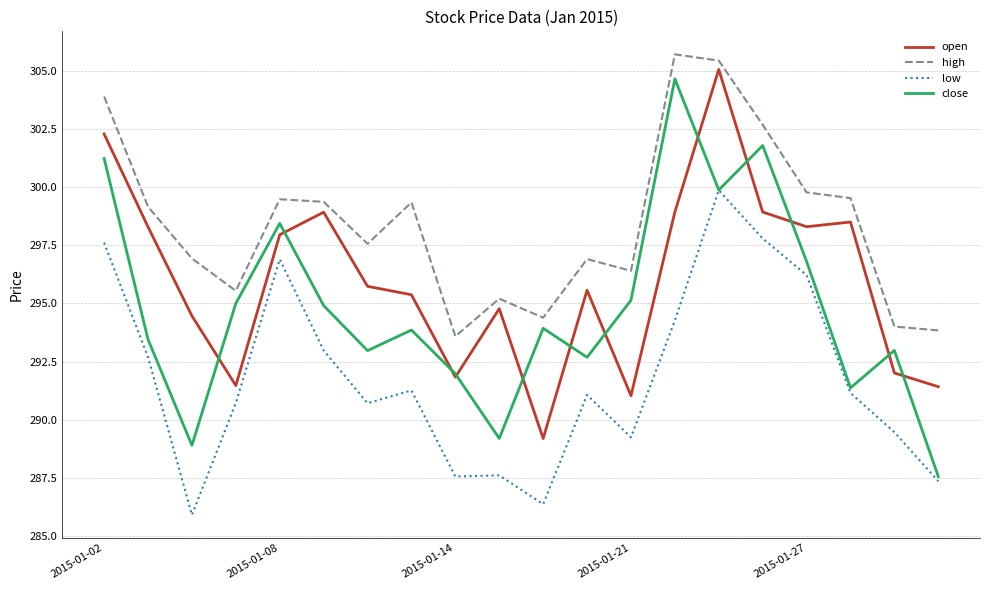

Which series has the widest spread of values?

close